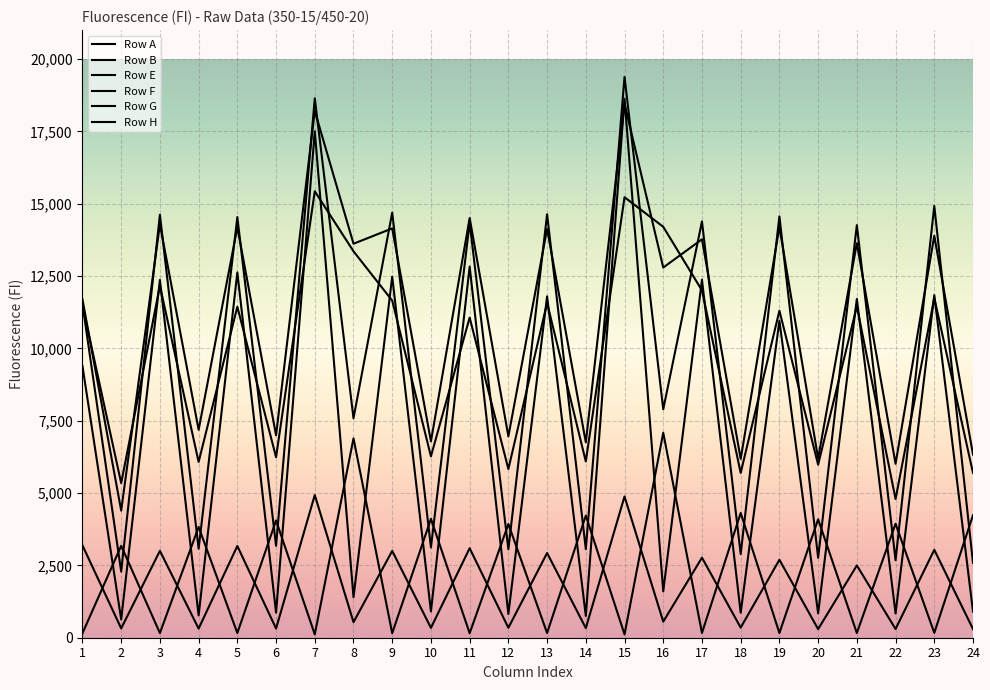

Is this an area chart (filled region under the line)?

No